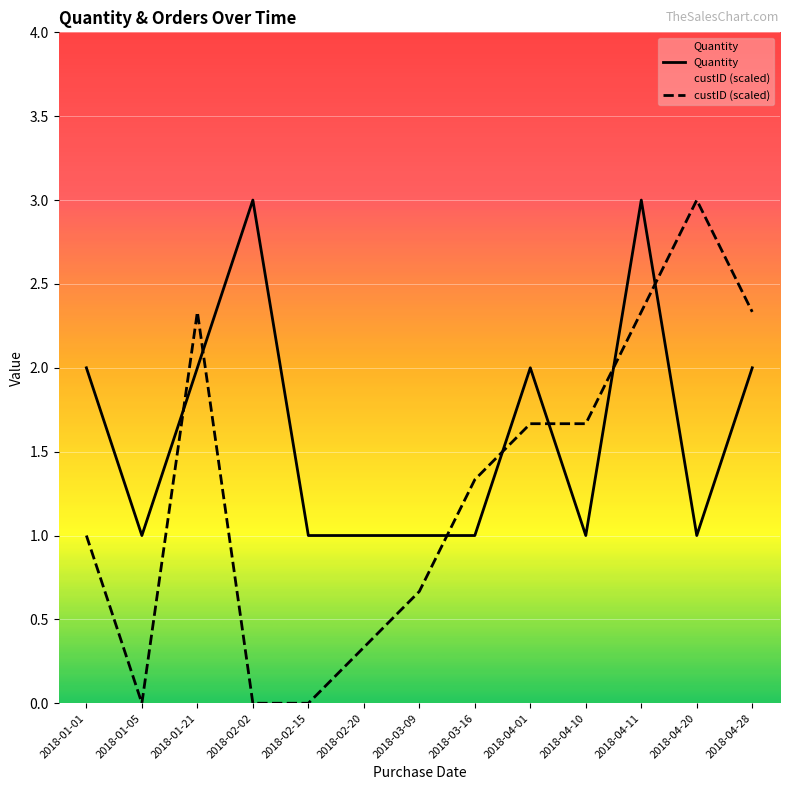

Is it true that custID (scaled) equals 1.0 at 2018-04-28?

False